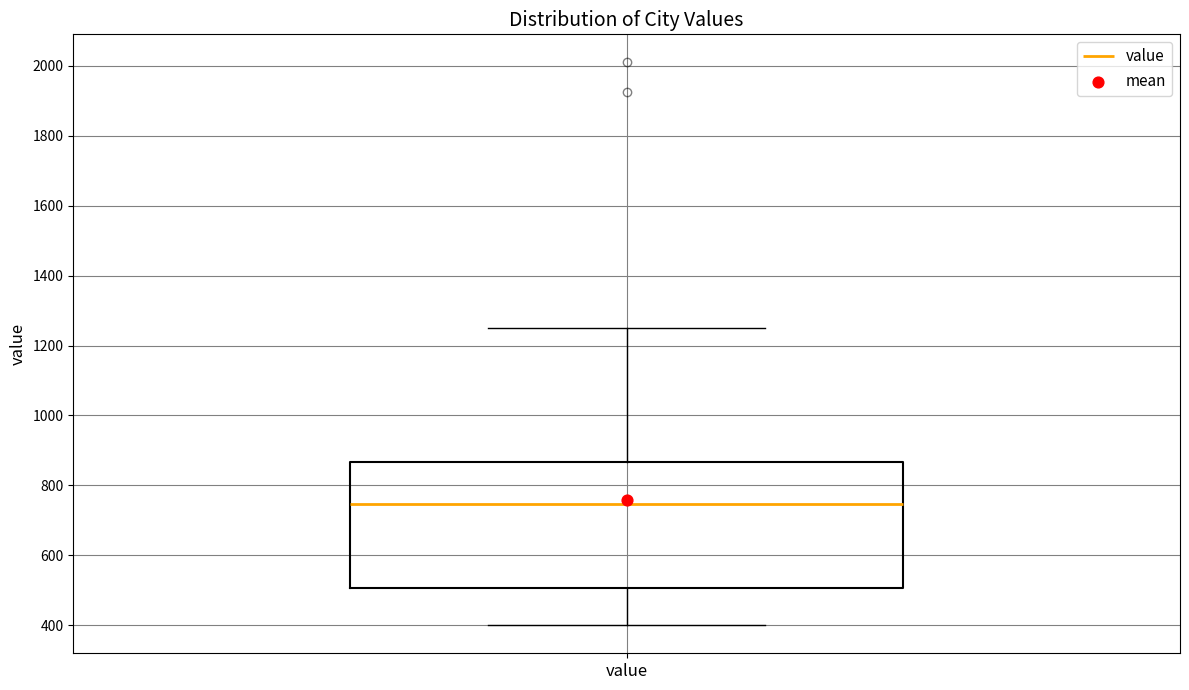

Read this box plot against the y-axis: the position of the median line, the range covered by the box, and the ends of both whiskers. The values are not printed on the chart, so give them approximately, as read against the axis.

median 740, box 500 to 860, whiskers 400 to 1260